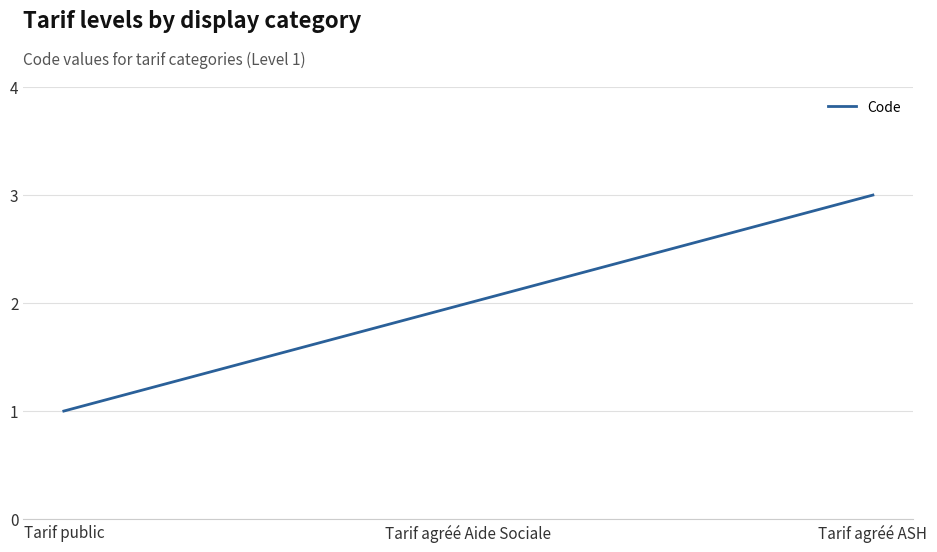

Reading left to right, extract all data points from this chart.

1	2	3